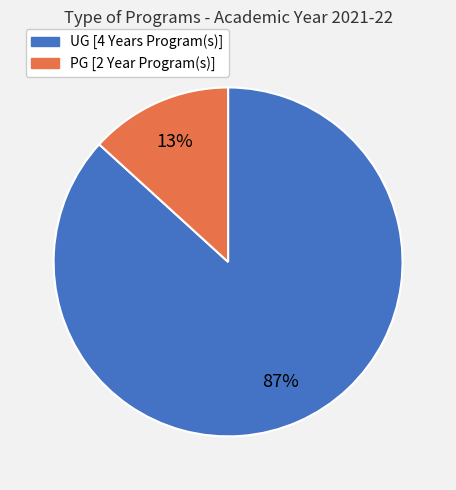

Is the sum of PG [2 Year Program(s)] and UG [4 Years Program(s)] greater than half?

Yes